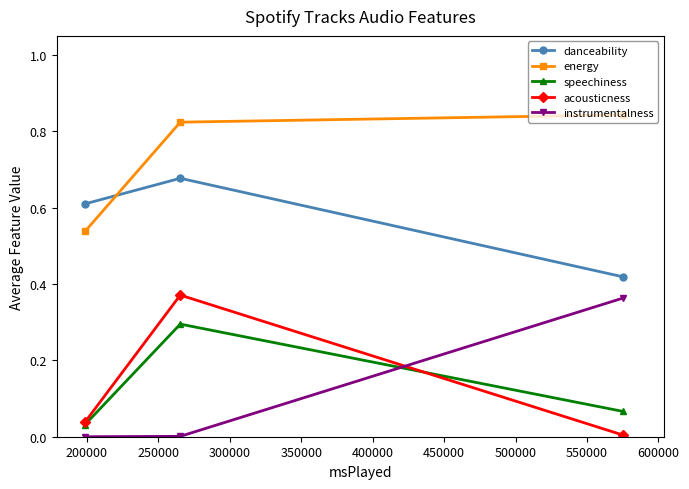

Count the energy values in the range 0 to 1.

3